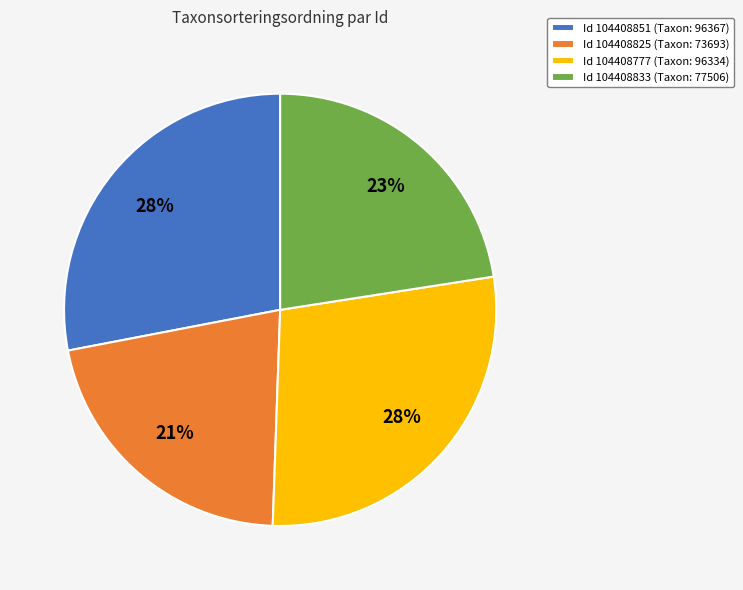

True or false: Id 104408825 (Taxon: 73693) accounts for 21% of the total.

True